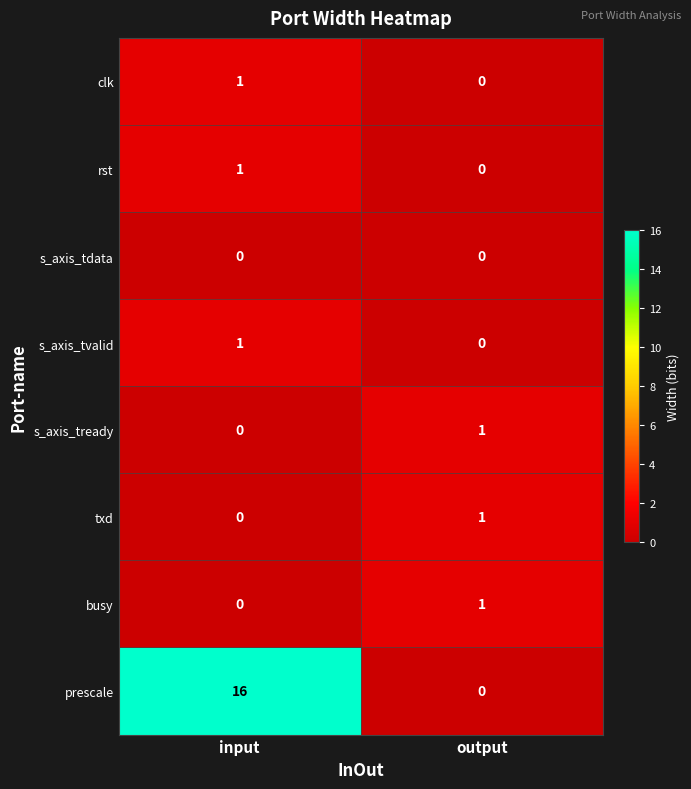

How many values in busy are above zero?

1